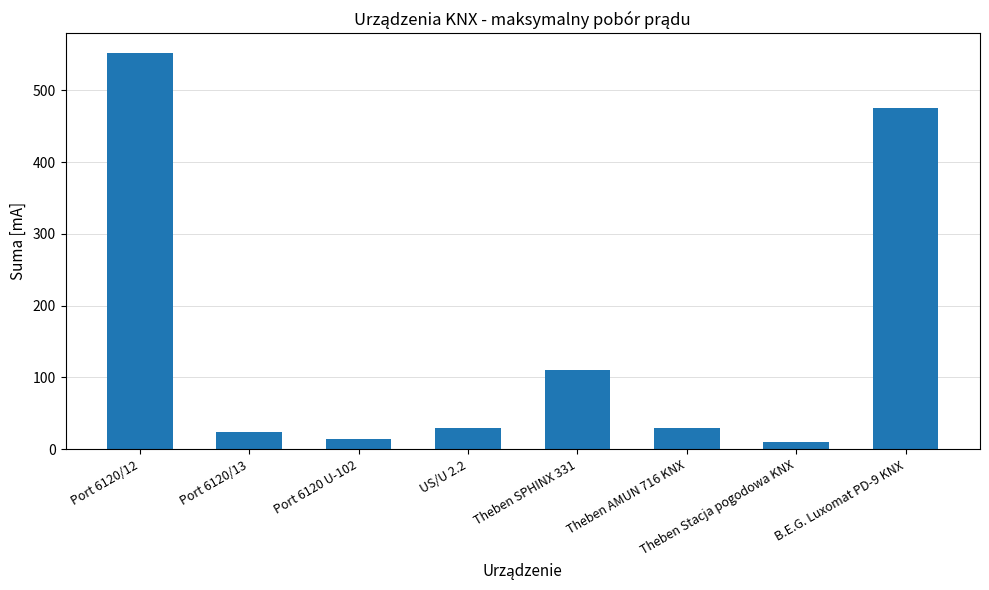

What is the difference between the second highest and minimum values?

466